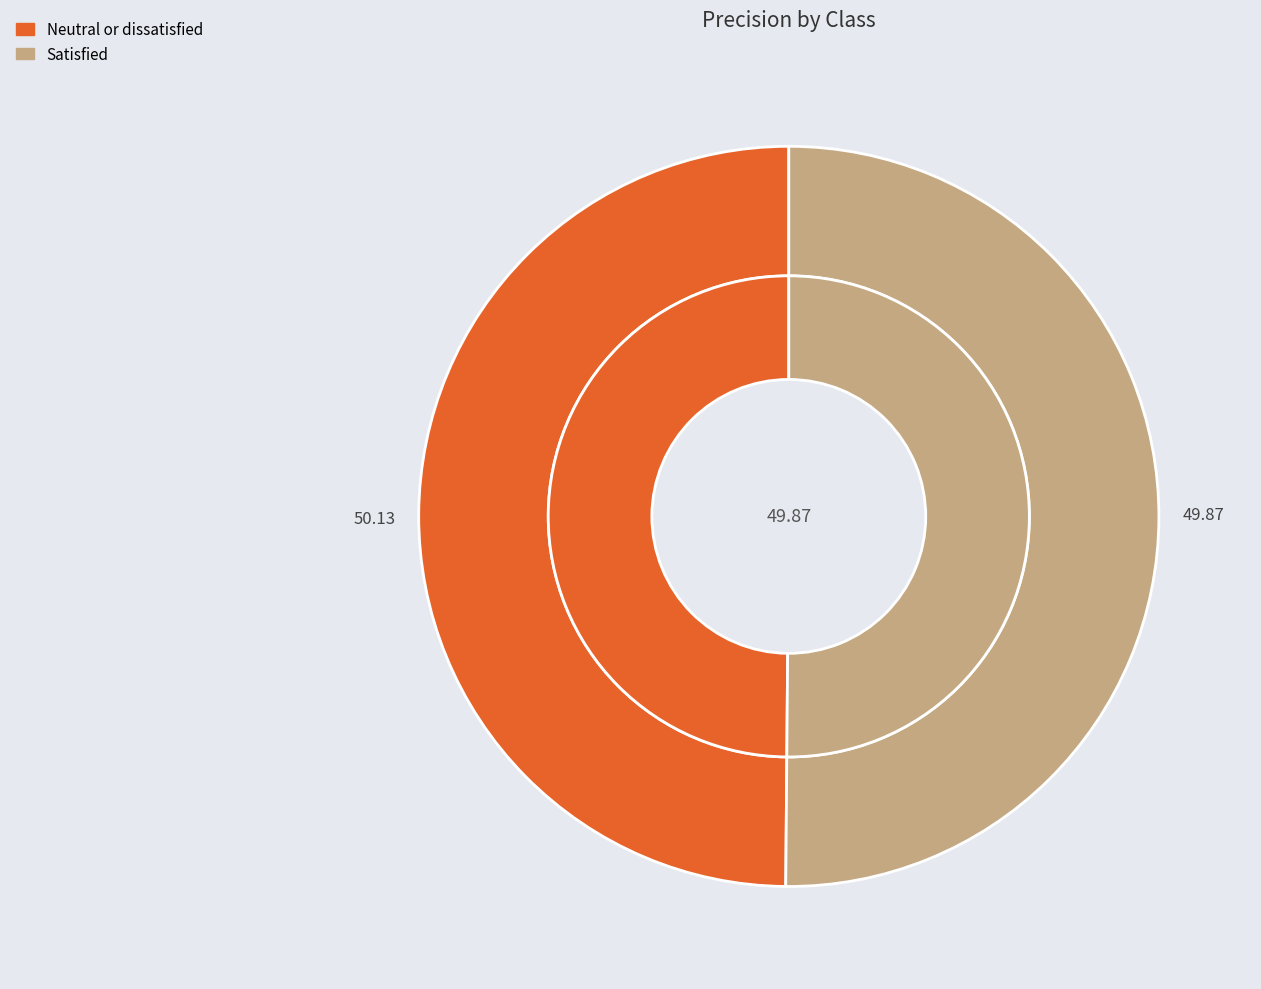

What is the majority slice?

Satisfied